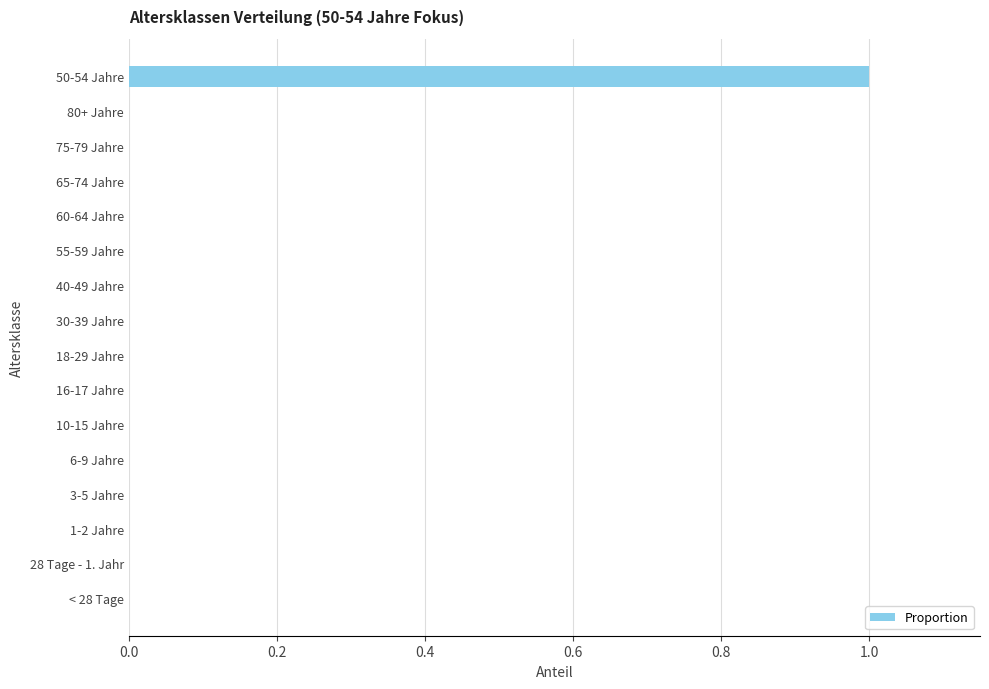

The value at 40-49 Jahre is 0. True or false?

True